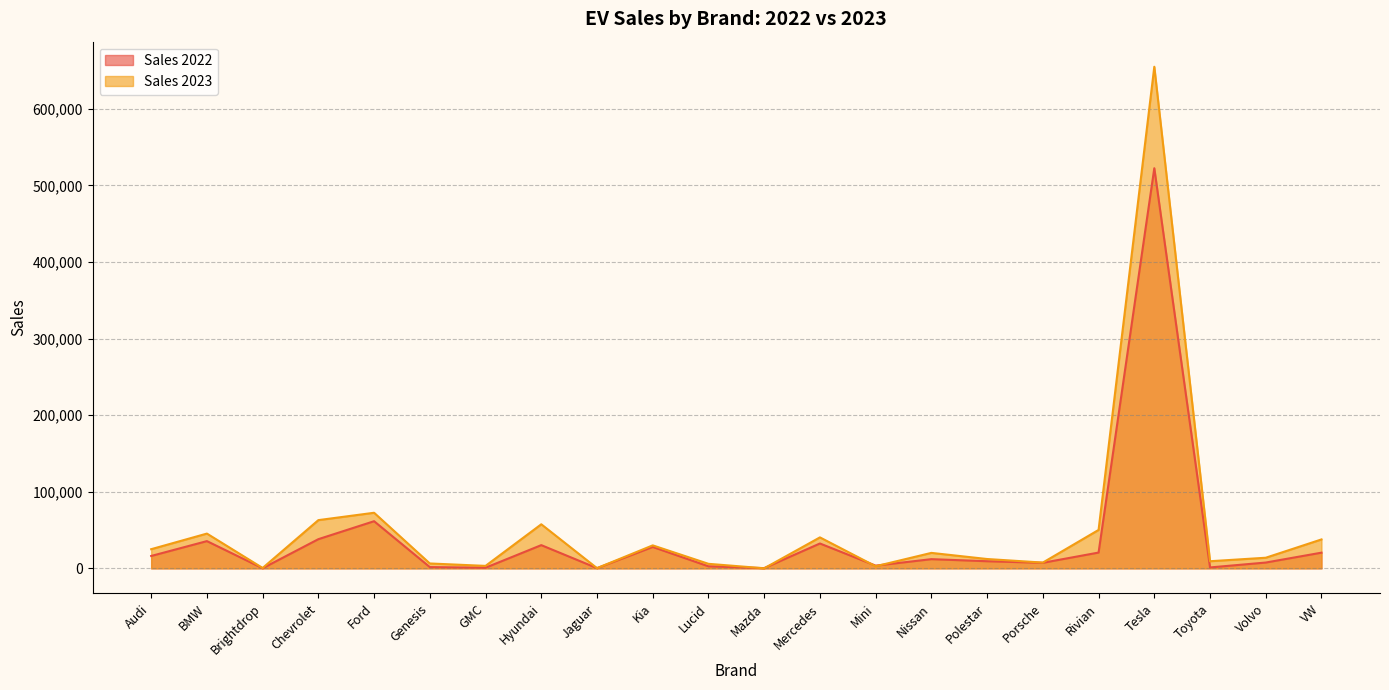

What is the total value across all series at Volvo?

21492